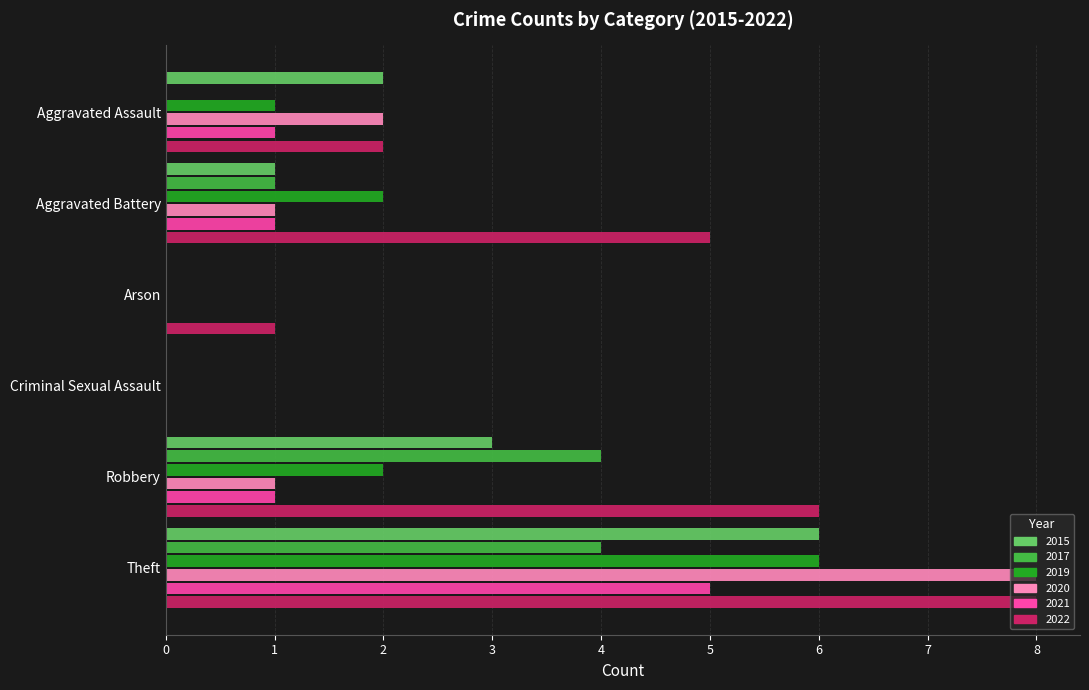

What is the sum of the 2020 values at Theft and Criminal Sexual Assault?

8